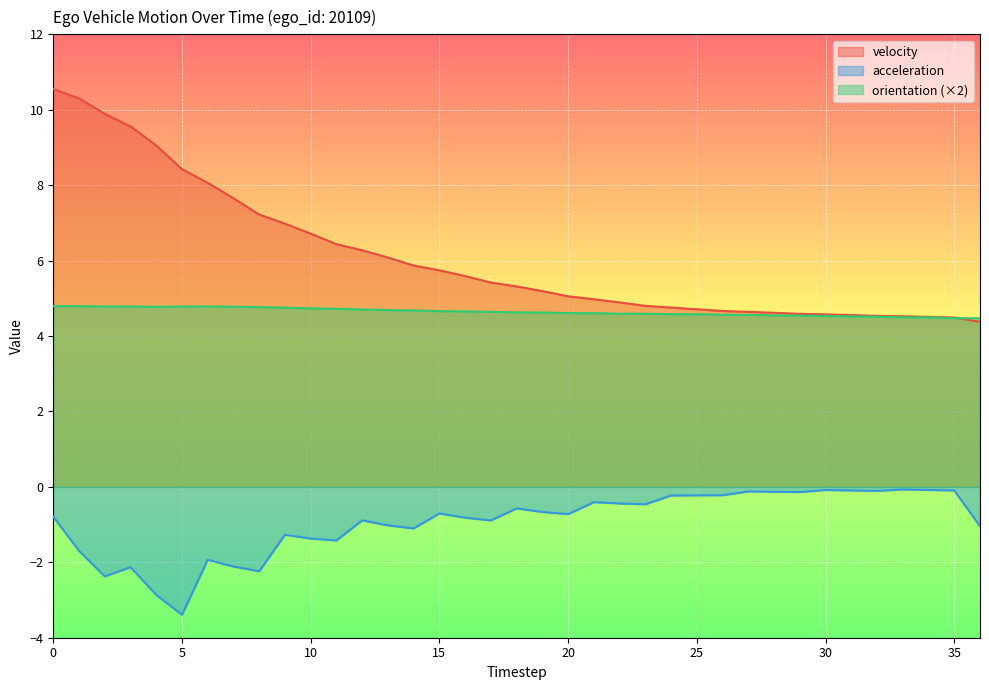

What is the difference between the maximum and minimum values in the velocity series?

6.2